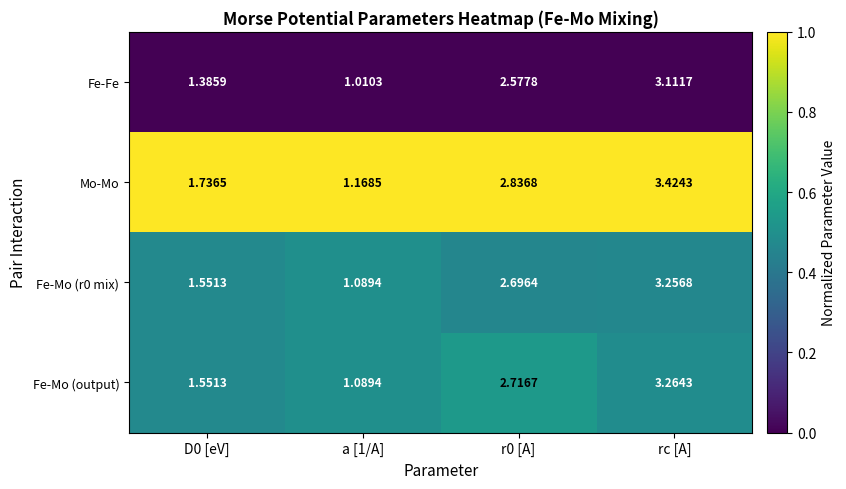

Between D0 [eV] and r0 [A], which series saw the biggest shift?

Fe-Fe